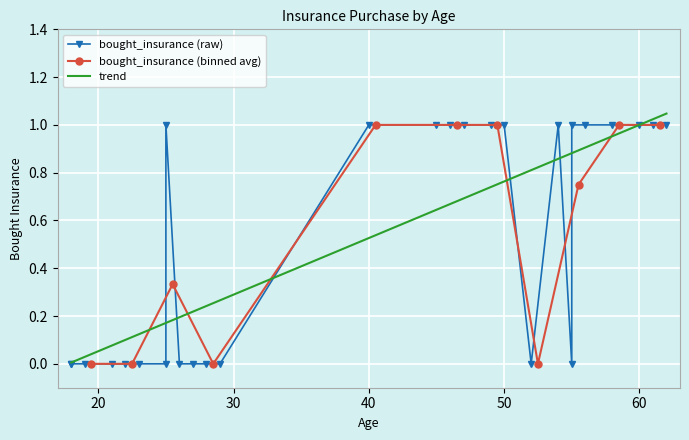

What is the ratio of the value at 40 to the value at 47?

1.0